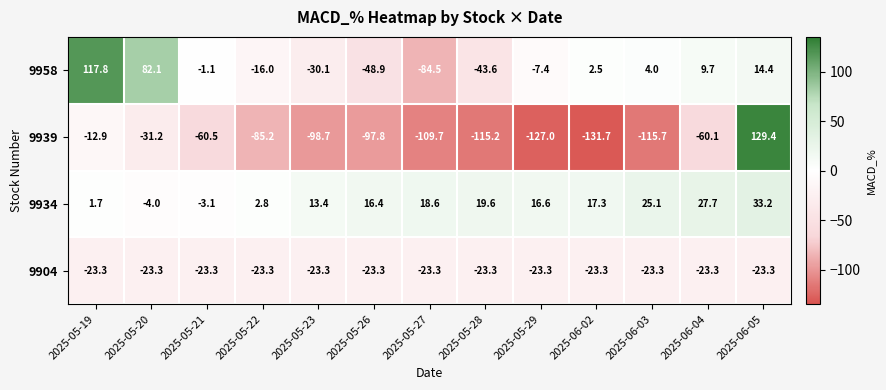

Where does the 9939 series first go above -97?

2025-05-19